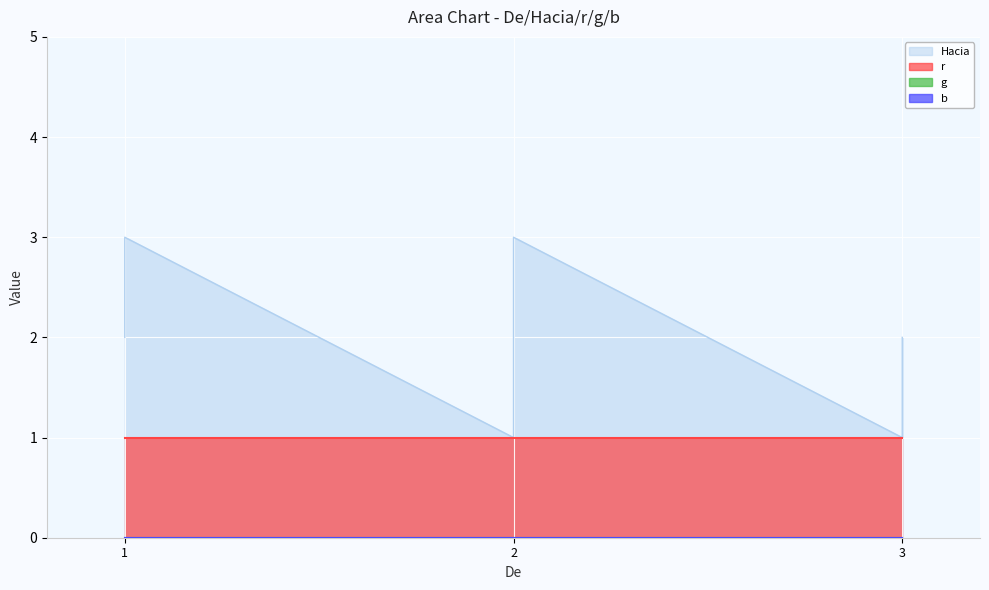

Reading right to left, what are all the values shown in this chart?

Hacia: 2	1	3	1	3	2
r: 1	1	1	1	1	1
g: 0	0	0	0	0	0
b: 0	0	0	0	0	0